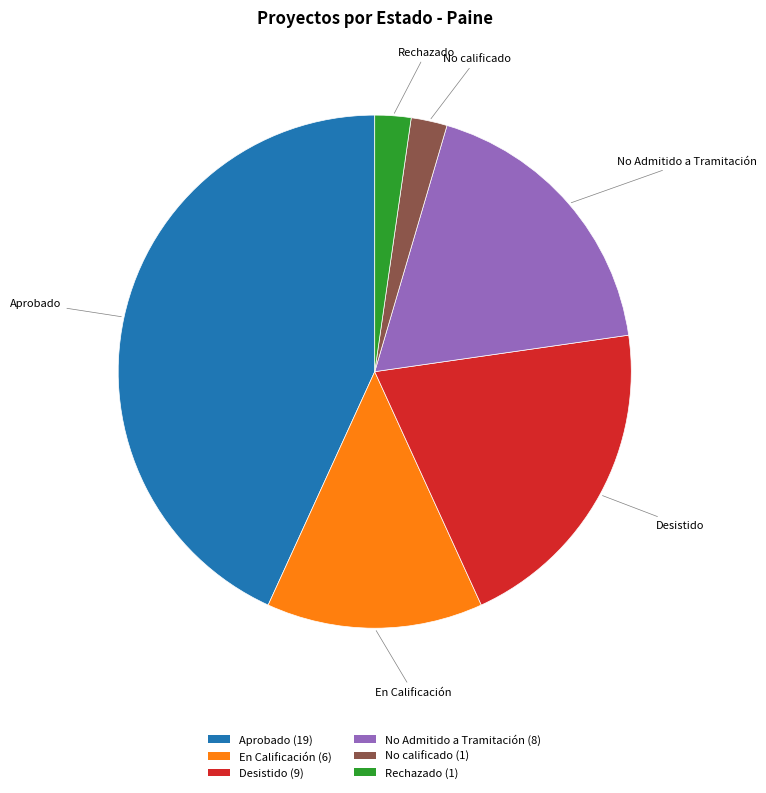

Combined, do En Calificación (6) and Rechazado (1) account for over 50%?

No